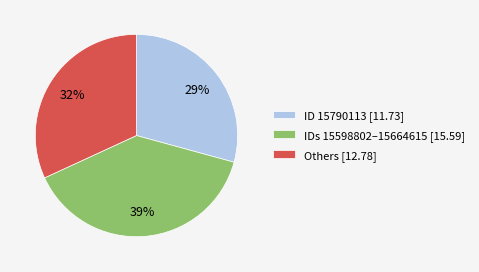

Rank the categories by value from highest to lowest.

IDs 15598802–15664615 [15.59], Others [12.78], ID 15790113 [11.73]